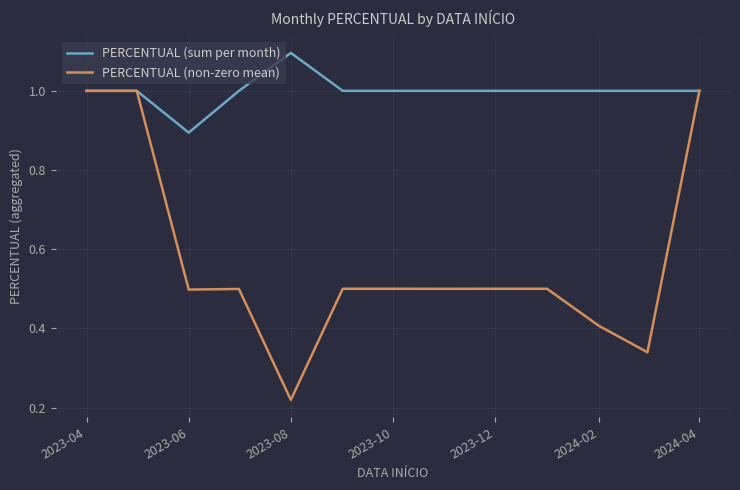

What are all the series names shown in the legend?

PERCENTUAL (sum per month), PERCENTUAL (non-zero mean)